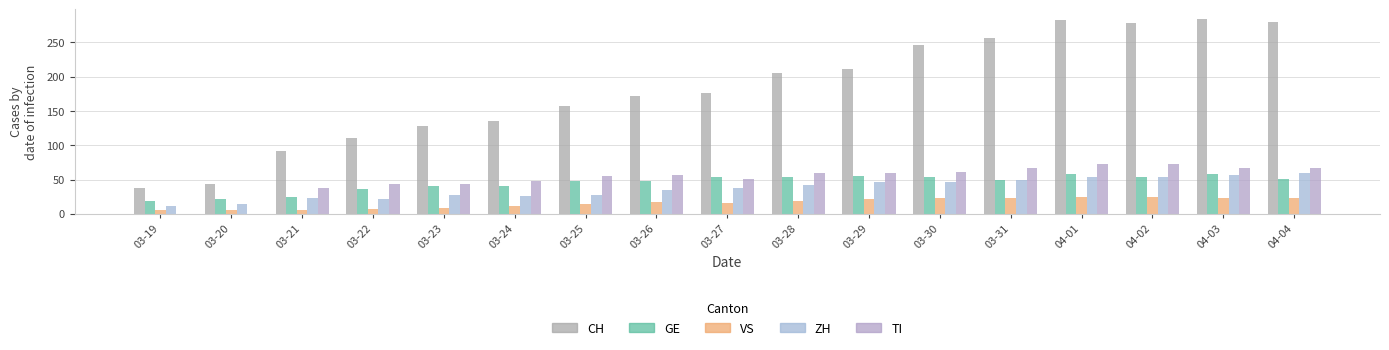

What is the sum of the ZH values at 03-27 and 03-22?

60